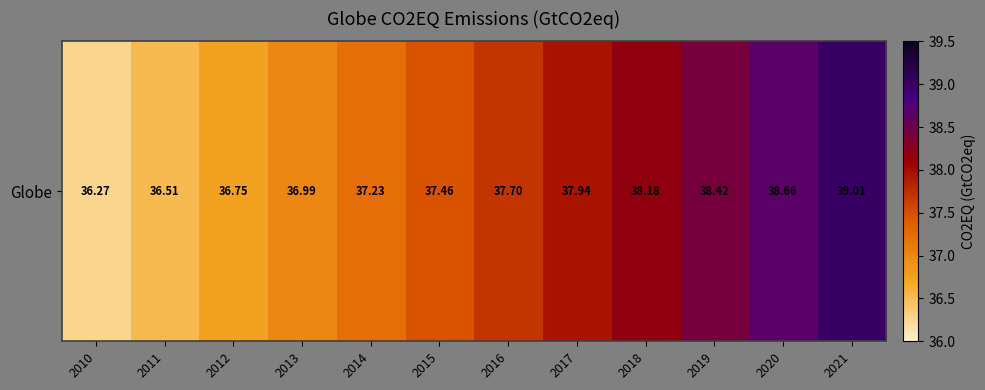

What is the difference between the maximum and minimum values?

2.7